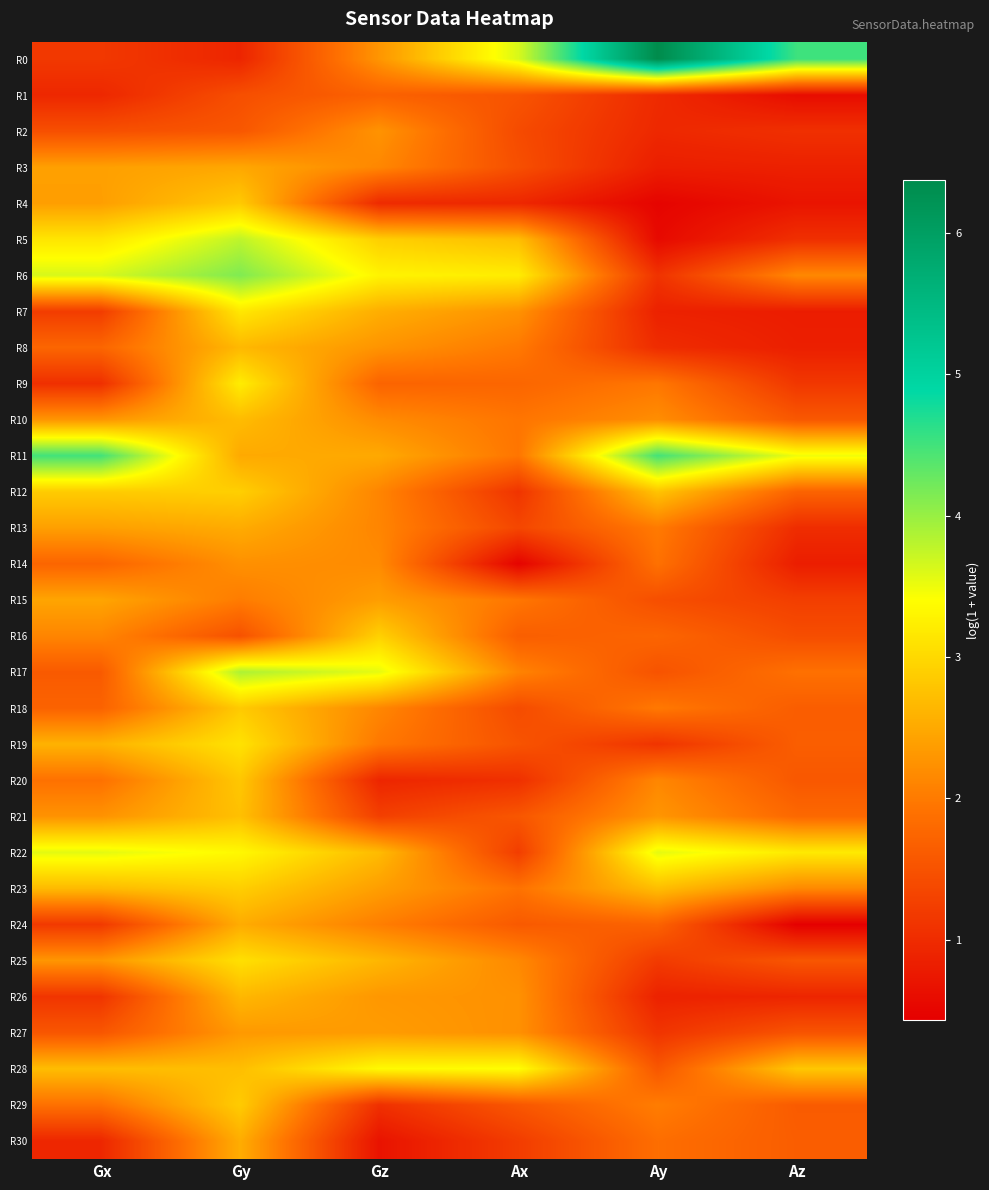

What is the difference between the highest and lowest values at Ay?

5.9